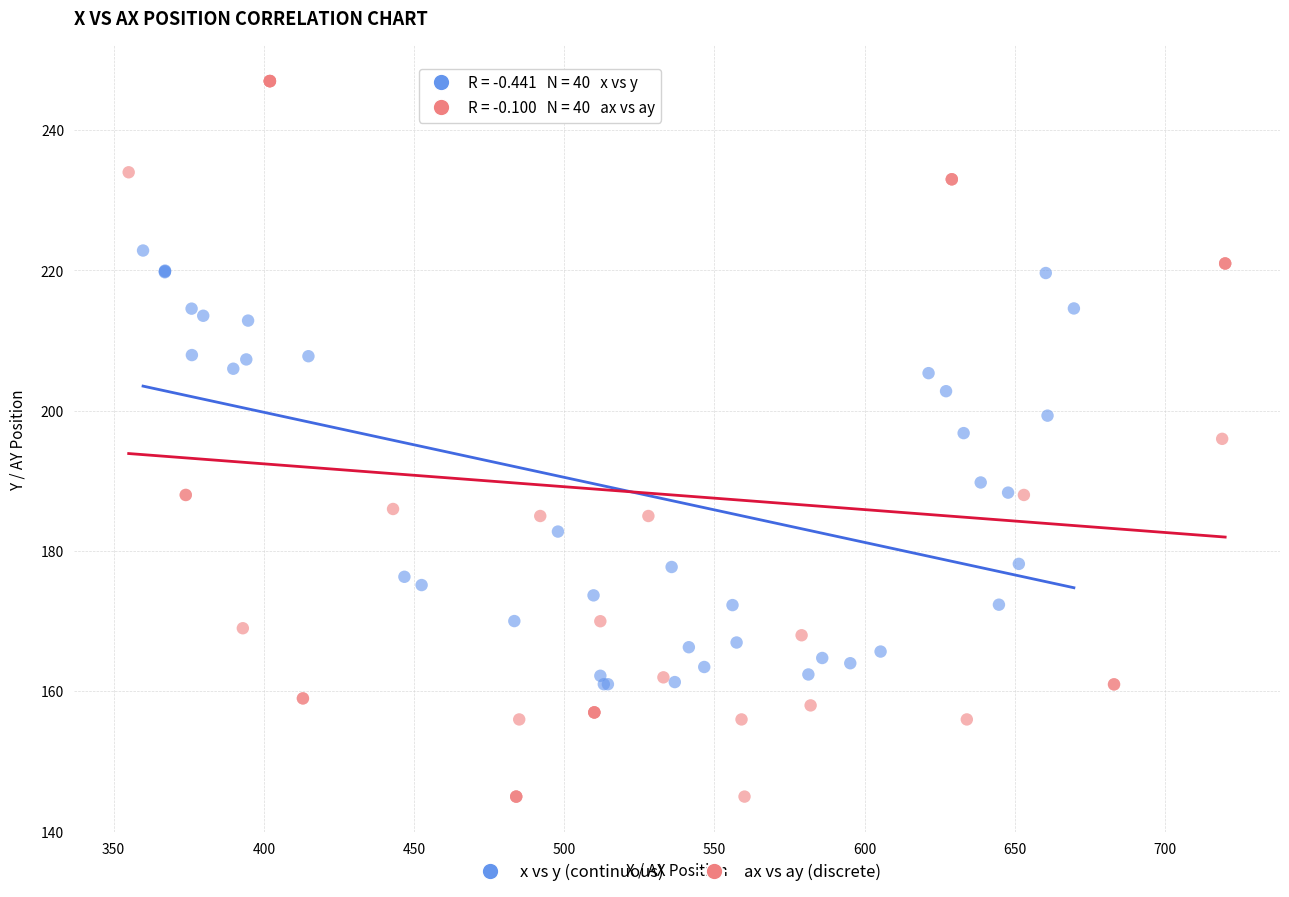

Which series contains the lowest Y value?

ax vs ay (discrete)